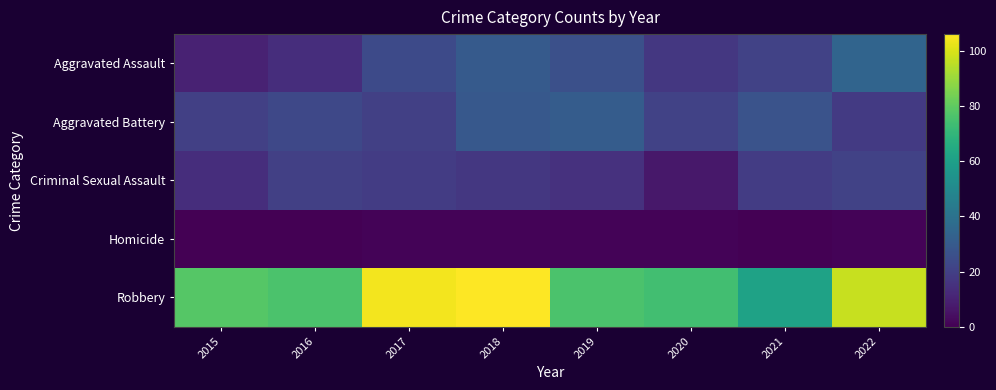

Reading left to right, list all the values displayed in this chart.

Aggravated Assault: 2015=10	2016=14	2017=24	2018=30	2019=26	2020=17	2021=21	2022=34
Aggravated Battery: 2015=20	2016=23	2017=20	2018=29	2019=31	2020=21	2021=27	2022=18
Criminal Sexual Assault: 2015=14	2016=20	2017=19	2018=17	2019=15	2020=7	2021=19	2022=21
Homicide: 2015=0	2016=0	2017=1	2018=1	2019=1	2020=1	2021=0	2022=1
Robbery: 2015=78	2016=76	2017=104	2018=106	2019=76	2020=74	2021=61	2022=97